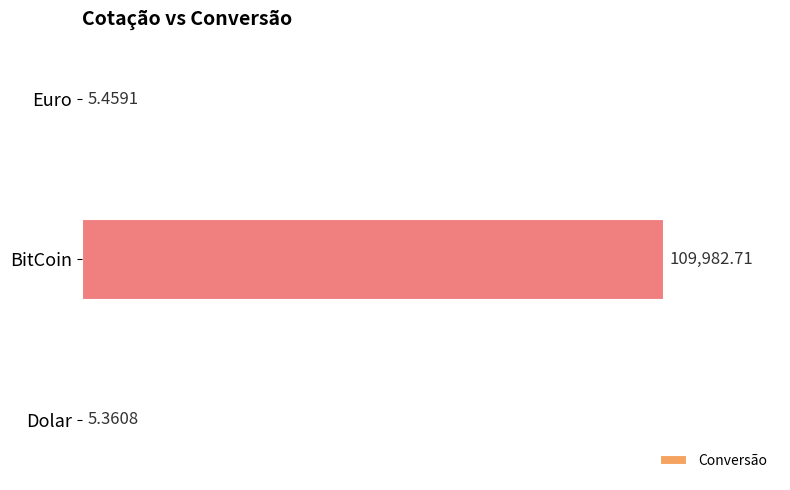

What is the maximum value shown in the chart?

109982.7